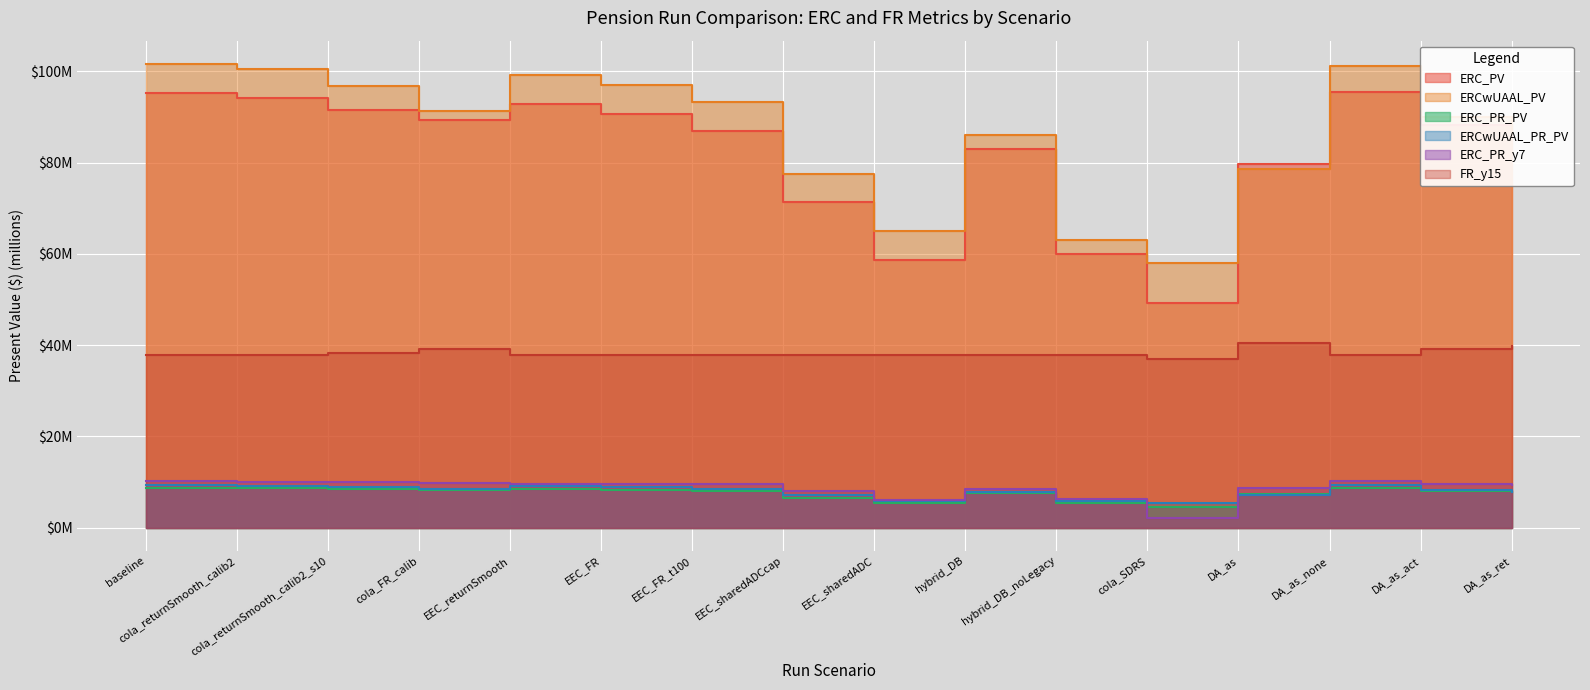

What is the difference between the FR_y15 values at cola_FR_calib and cola_SDRS?

2.4